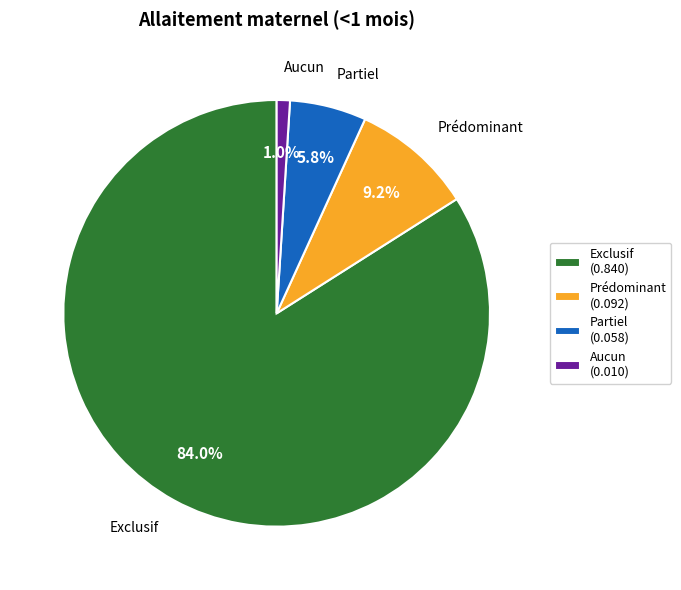

Which slice is the smallest?

Aucun